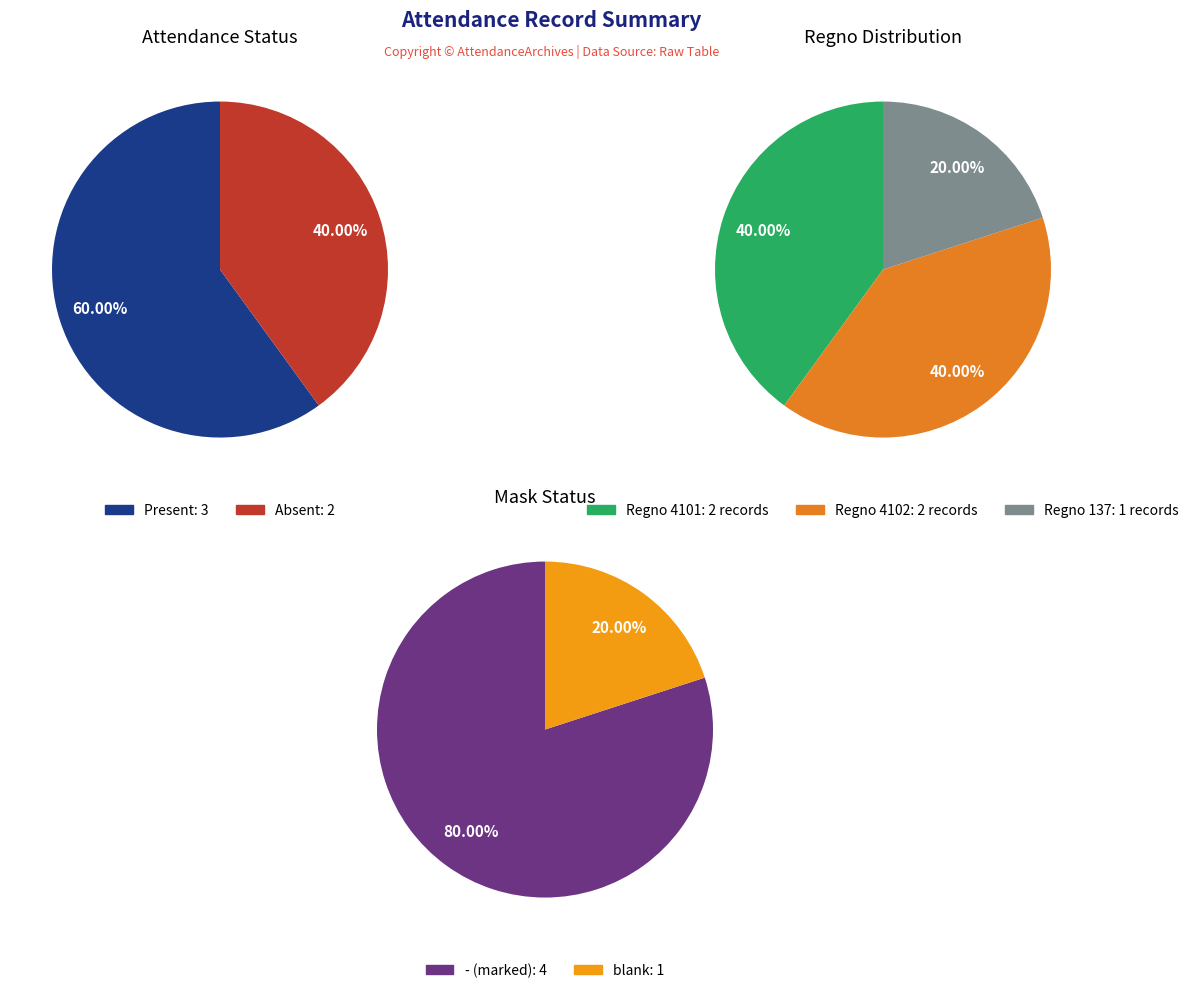

Does any single category account for the majority?

Yes